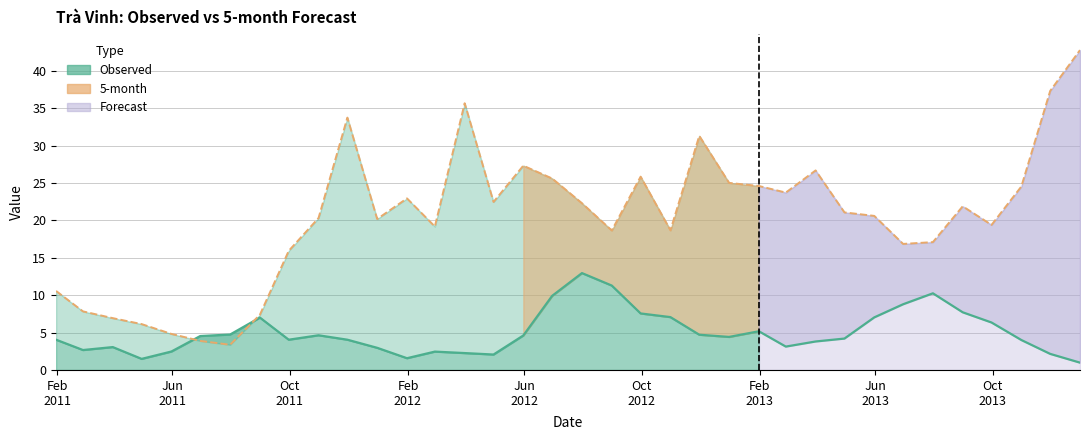

Which series has the largest total across all categories?

5-month